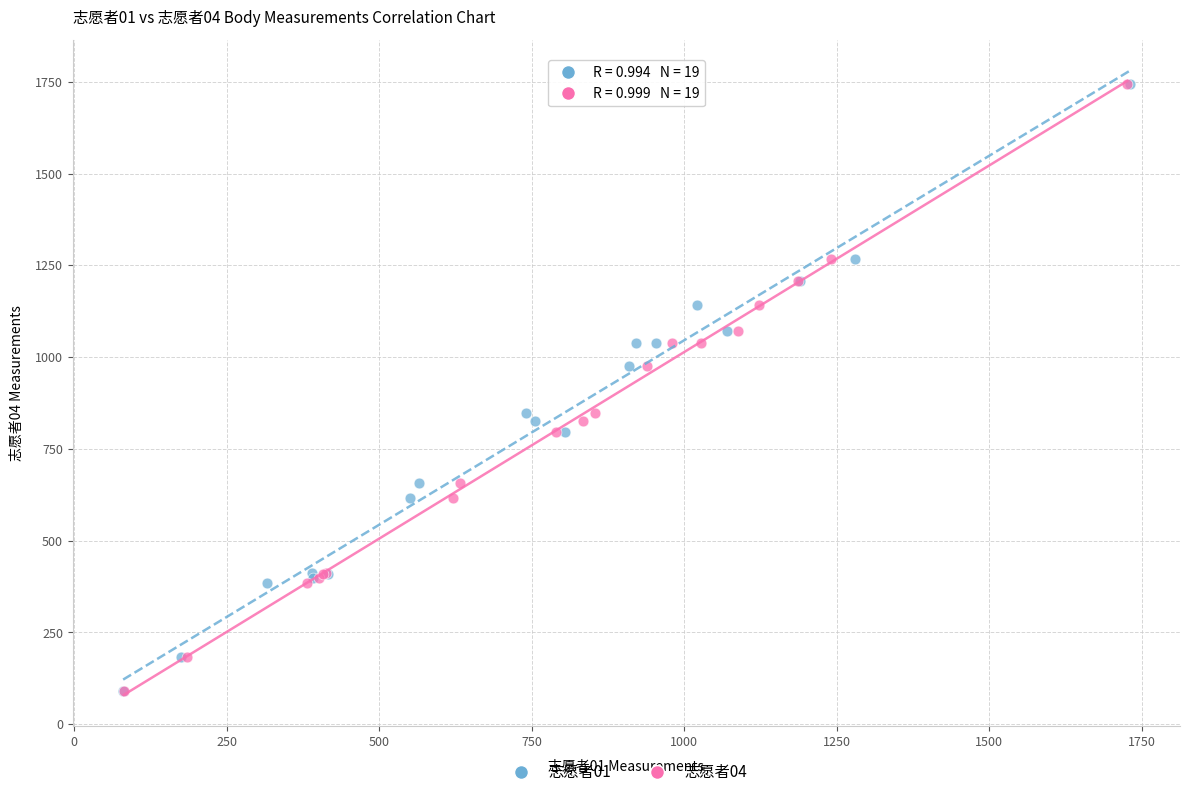

What are all the series names shown in the legend?

志愿者01, 志愿者04